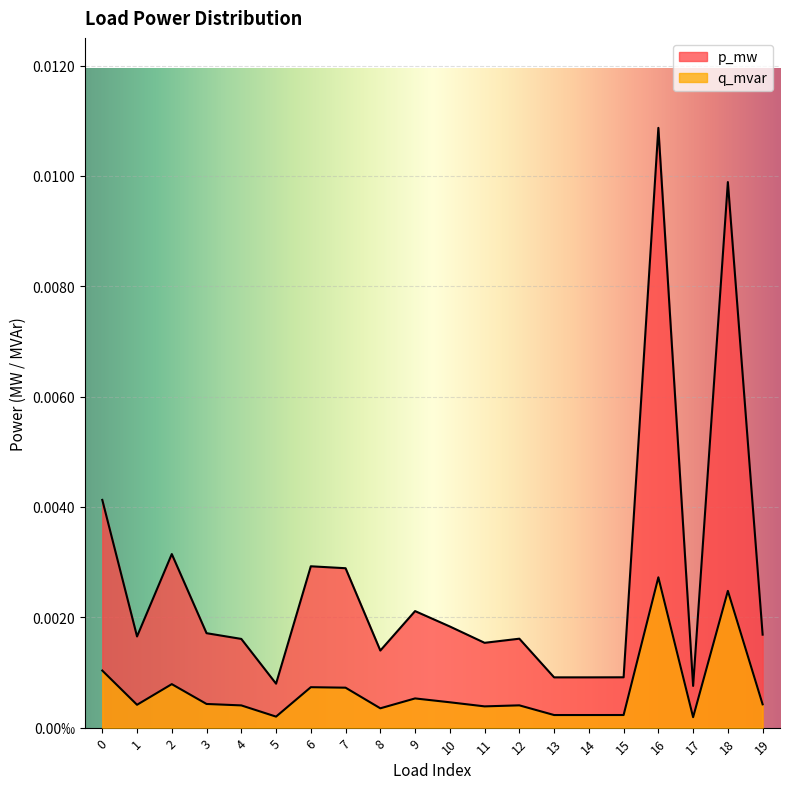

Rank the series at 7 from lowest to highest value.

q_mvar, p_mw